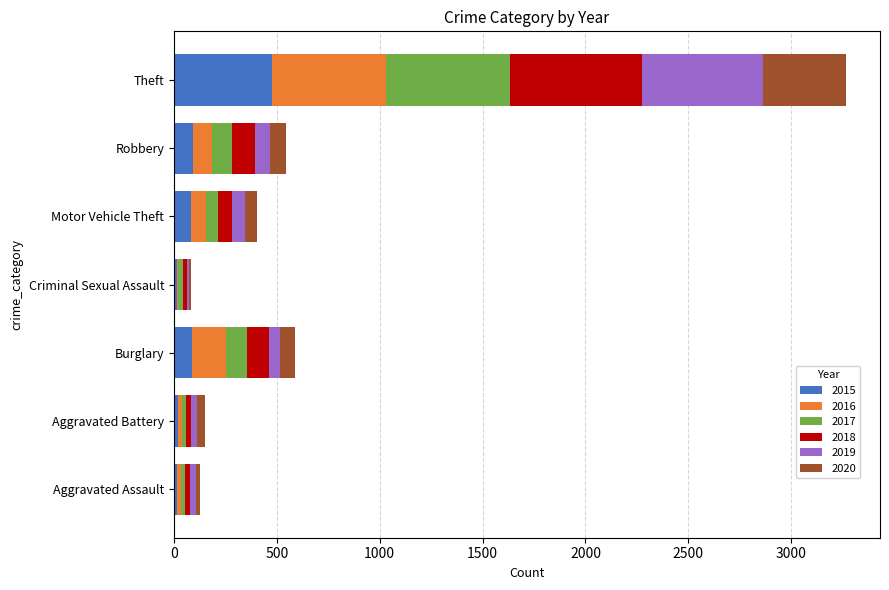

What is the total value across all series at Robbery?

545